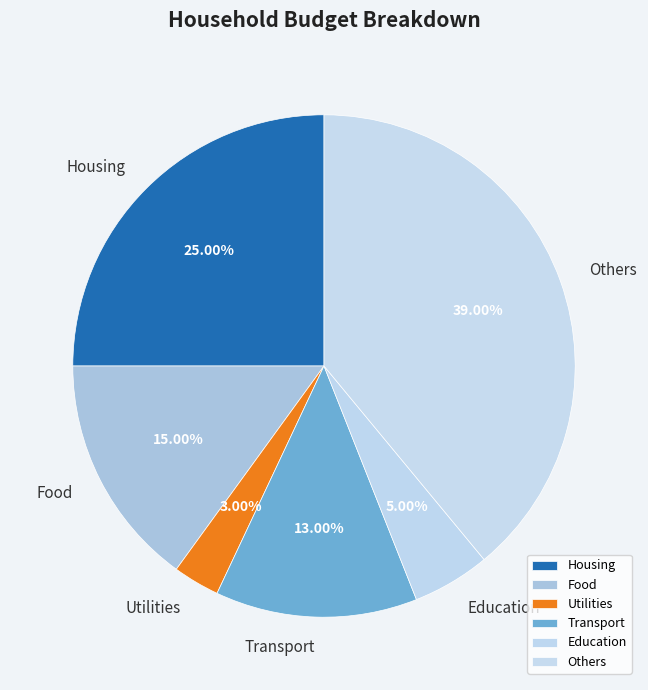

What is the largest slice in the pie chart?

Others